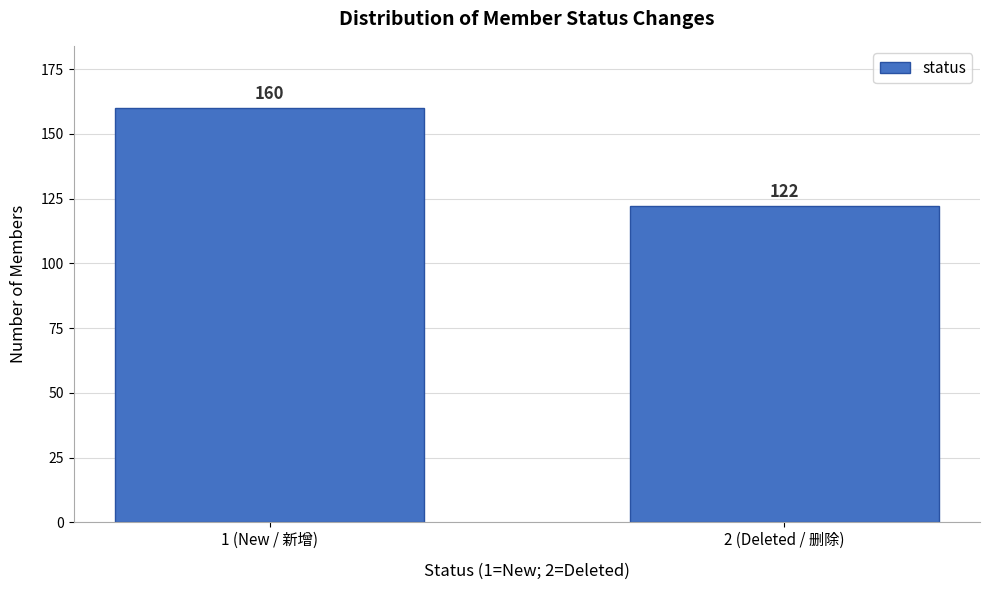

Reading left to right, extract all data points from this chart.

1 (New / 新增)=160	2 (Deleted / 删除)=122